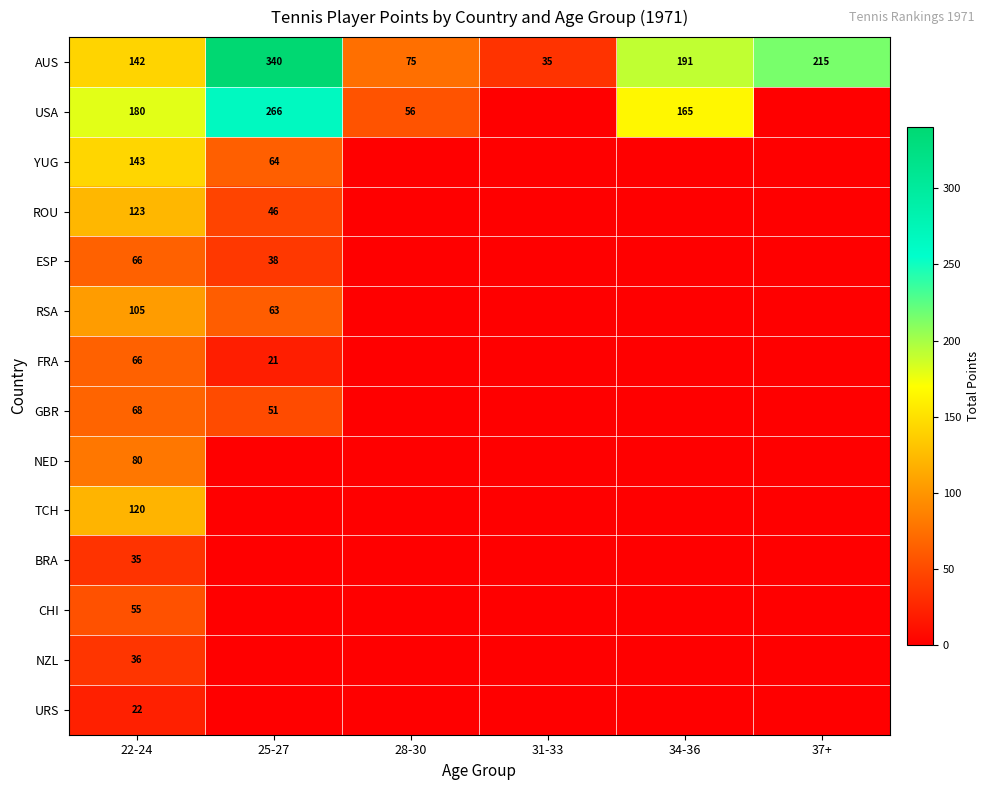

Is it true that TCH equals 34.1 at 22-24?

False